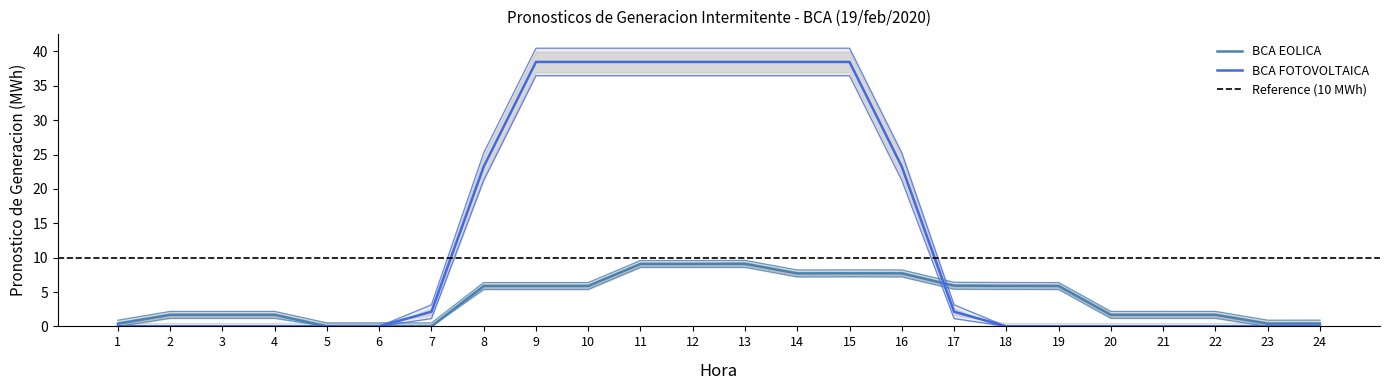

How many lines are shown in the chart?

6